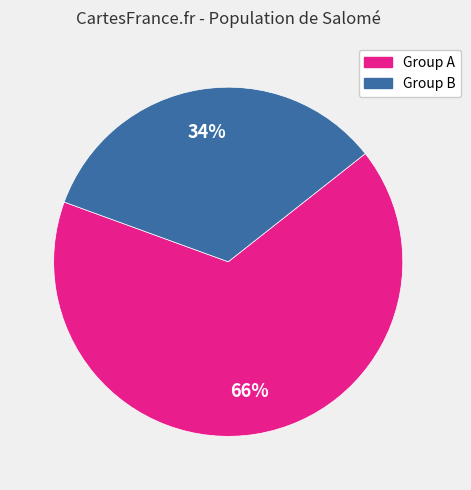

Count the number of slices in the pie.

2